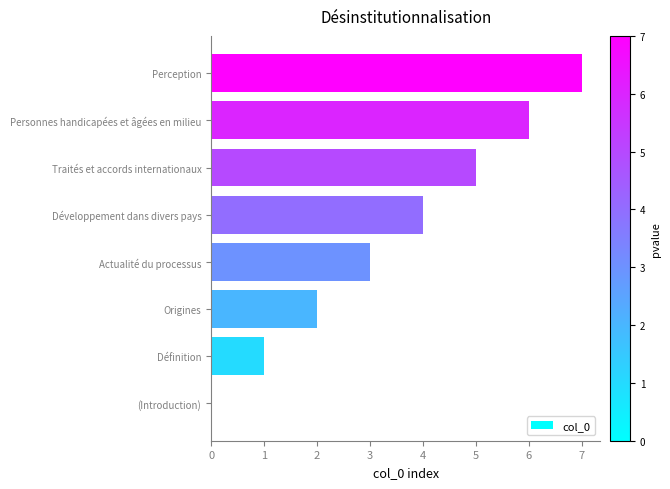

What is the maximum value shown in the chart?

7